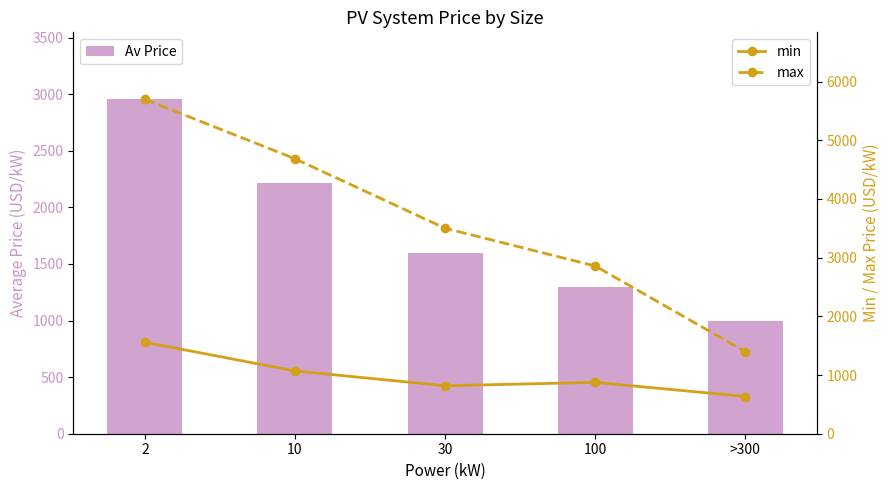

What are all the series names shown in the legend?

Av Price, min, max